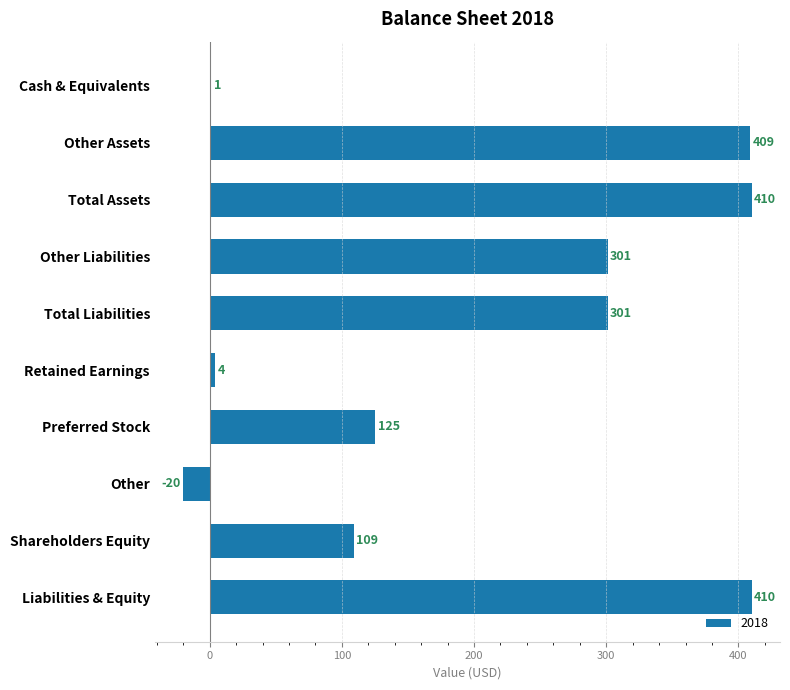

Is it true that the value at Total Liabilities is 301?

True